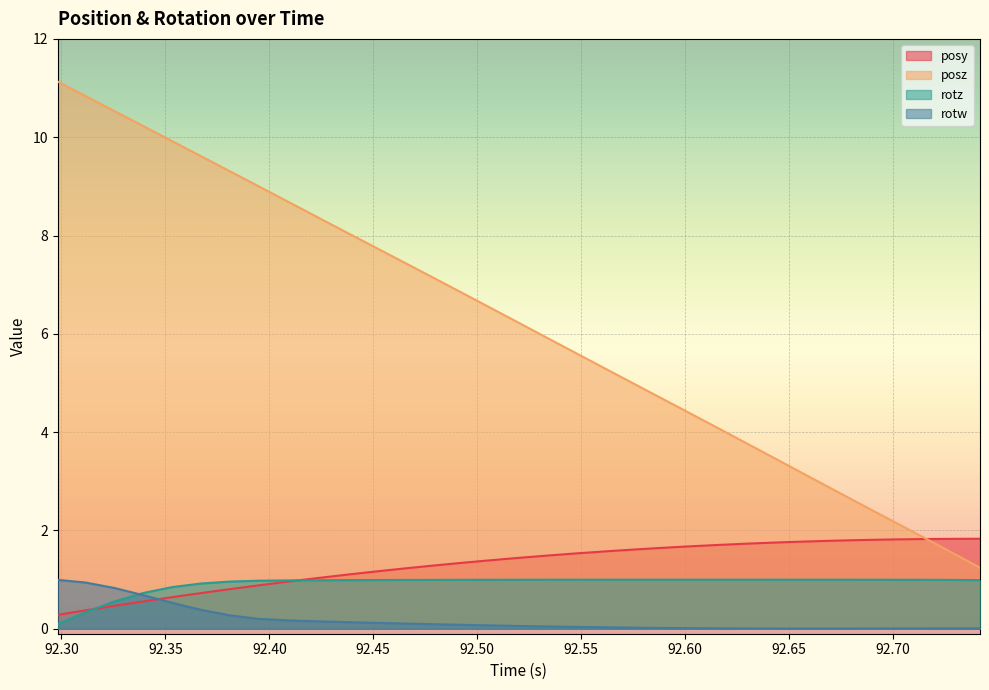

What is the greatest value displayed?

11.1